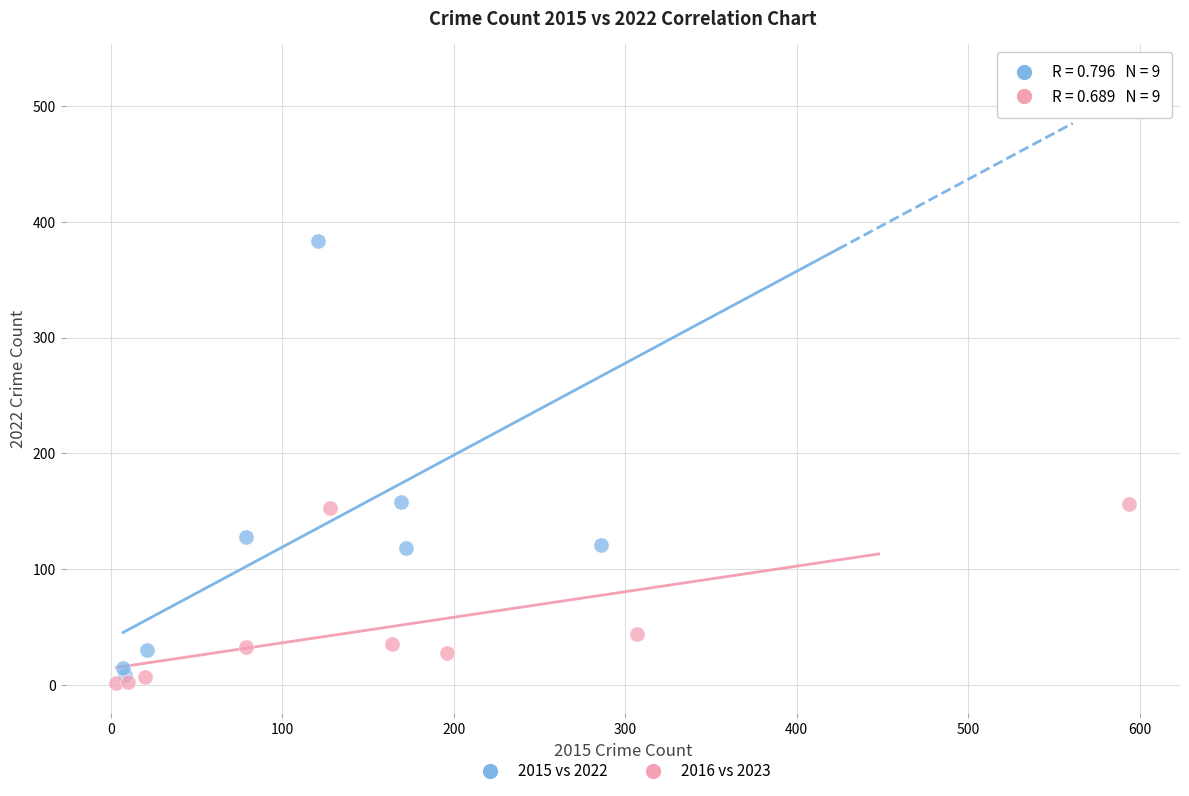

Which series has the widest spread of Y values?

2015 vs 2022